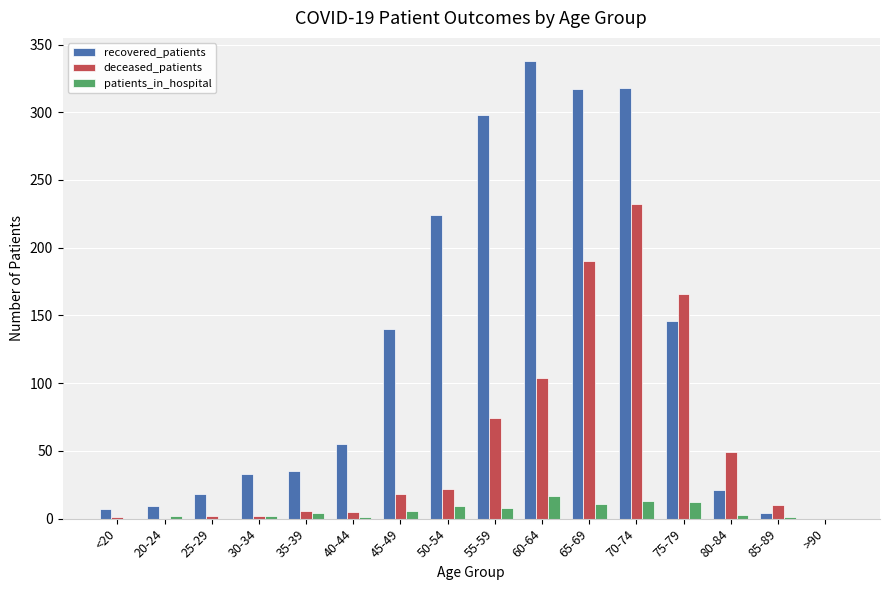

Is it true that patients_in_hospital equals 11 at 25-29?

False